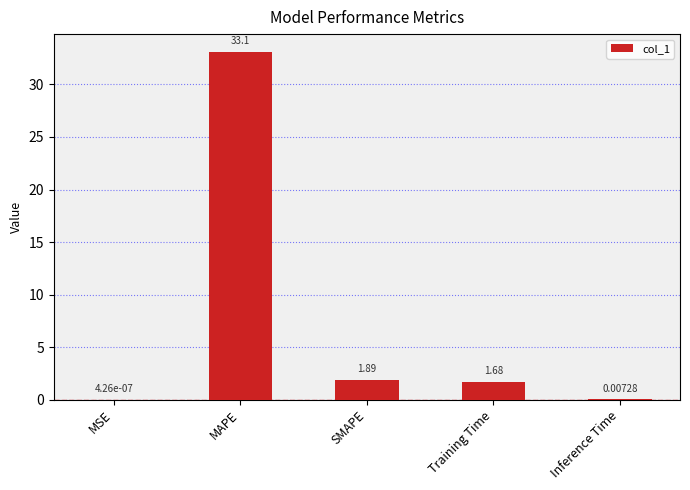

Does the chart contain stacked bars?

No